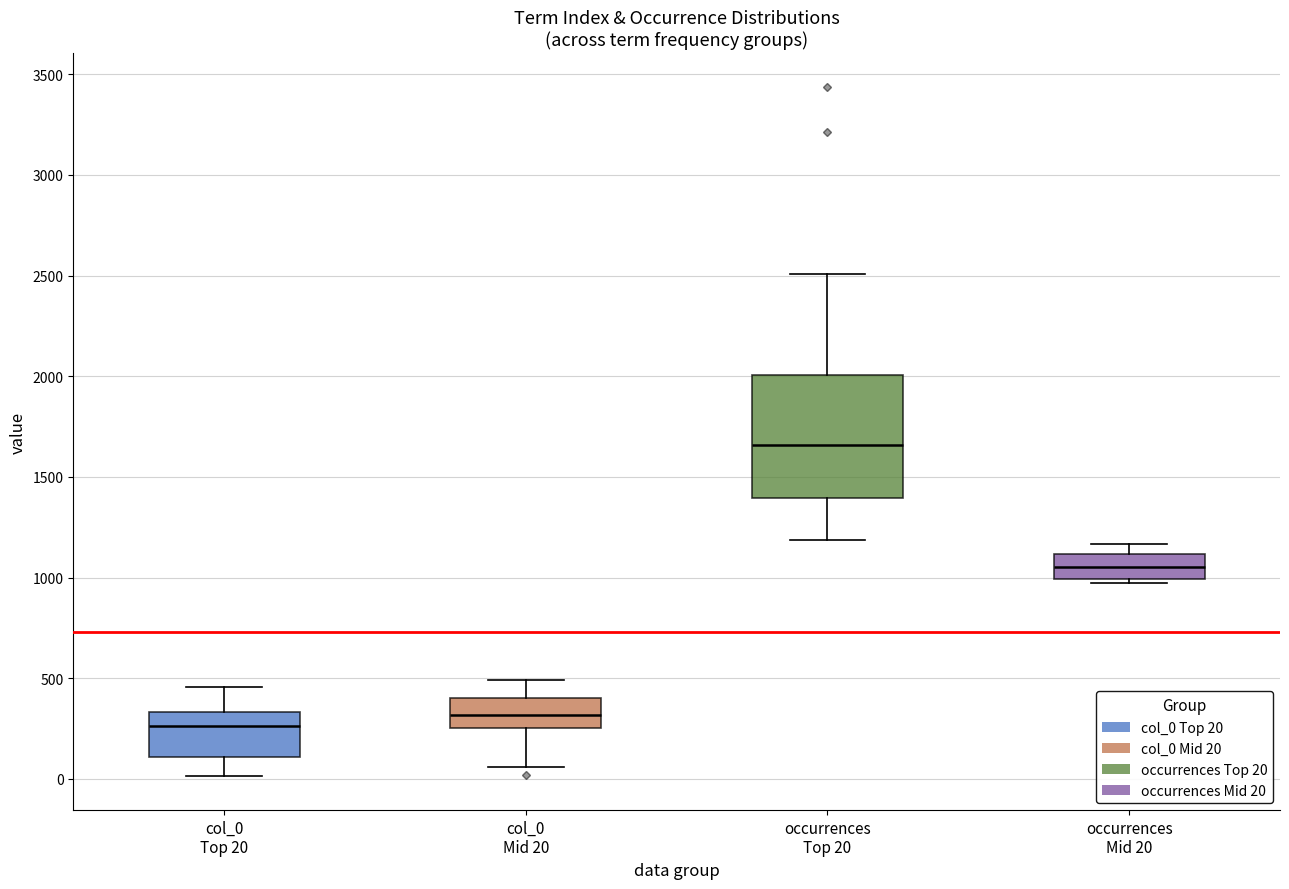

Reading left to right, transcribe this box plot: for each box, give where its median line is, the range the box spans, and where its two whiskers end, as read against the y-axis. The values are not printed on the chart, so give them approximately, as read against the axis.

col_0 Top 20: median 250, box 100 to 350, whiskers 0 to 450
col_0 Mid 20: median 300, box 250 to 400, whiskers 50 to 500
occurrences Top 20: median 1650, box 1400 to 2000, whiskers 1200 to 2500
occurrences Mid 20: median 1050, box 1000 to 1100, whiskers 950 to 1150